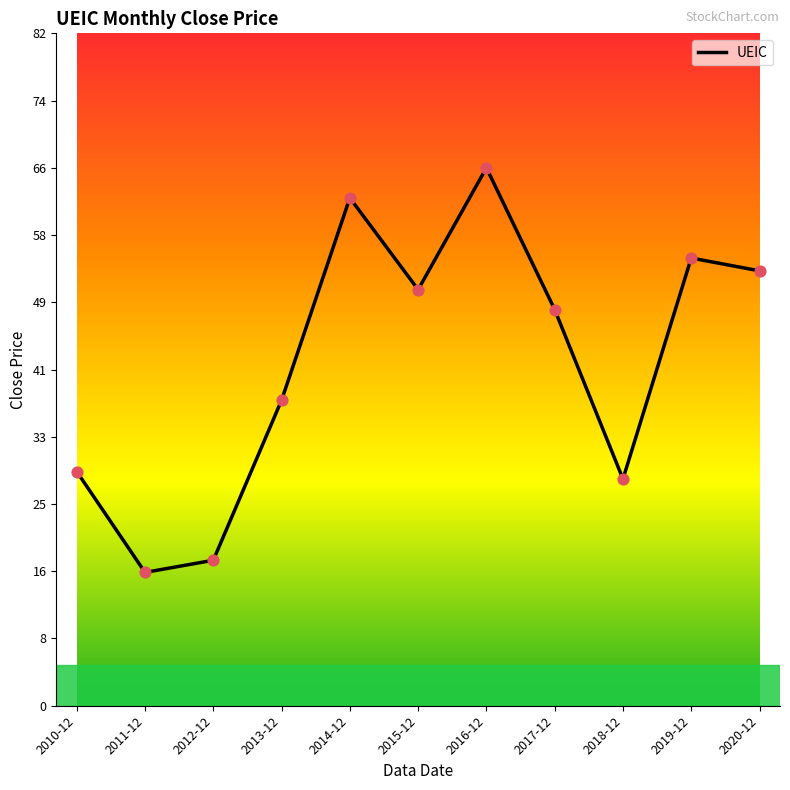

Which has a higher value, 2019-12 or 2014-12?

2014-12